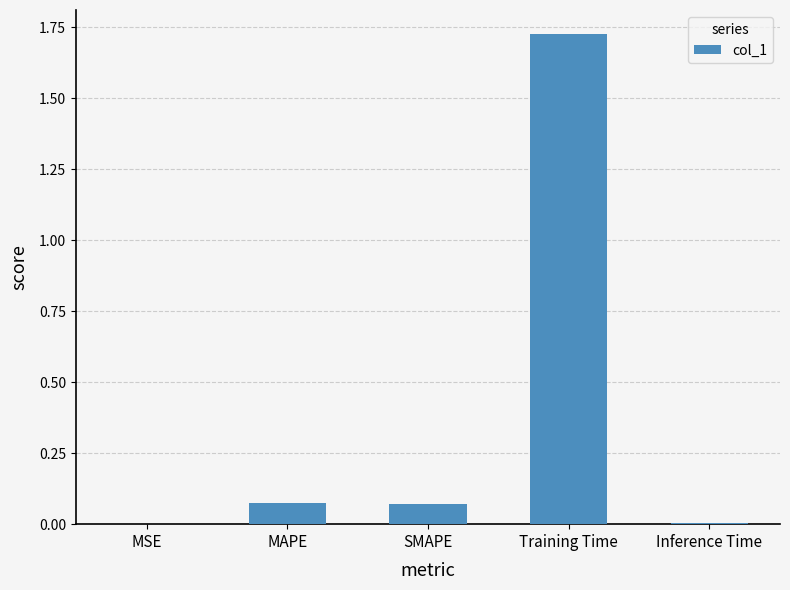

True or false: the data shows 0.0 at MAPE.

False